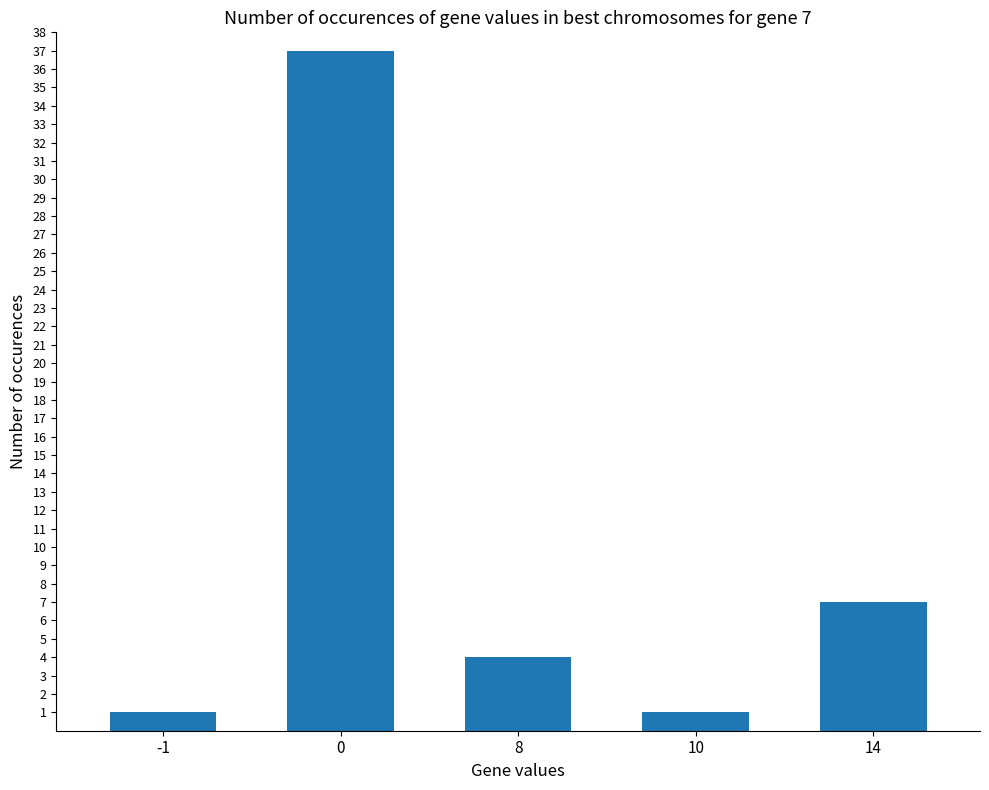

What is the greatest value displayed?

37